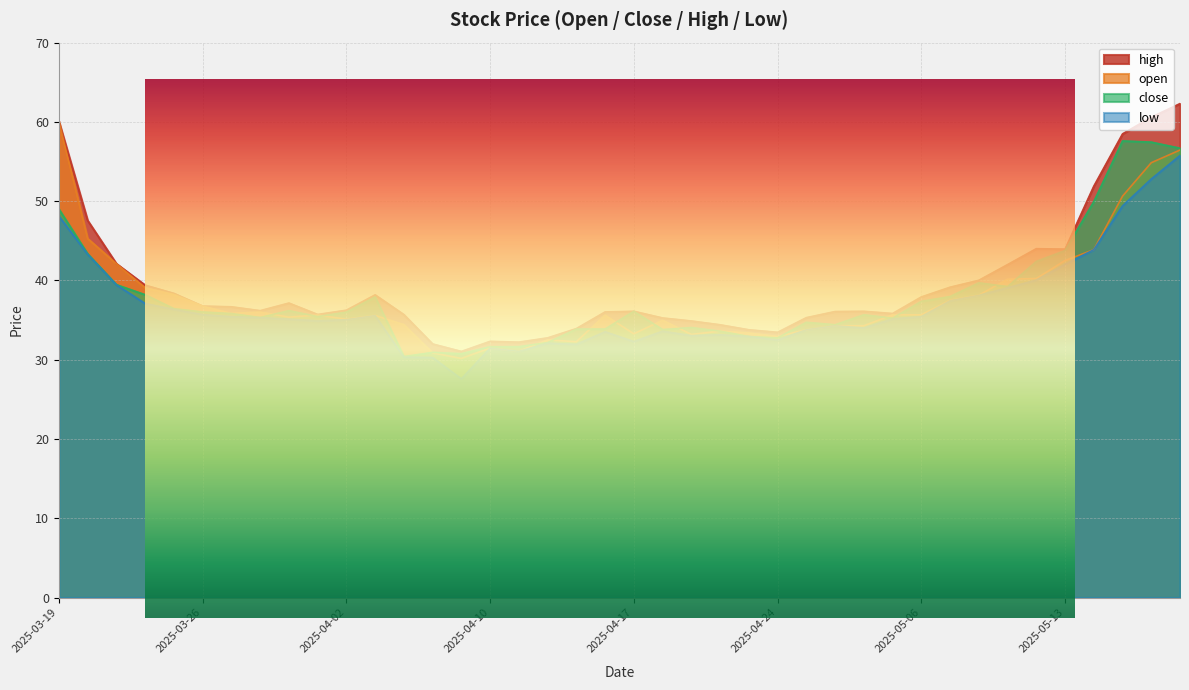

What is the label of the 9th point from the left?

2025-03-31